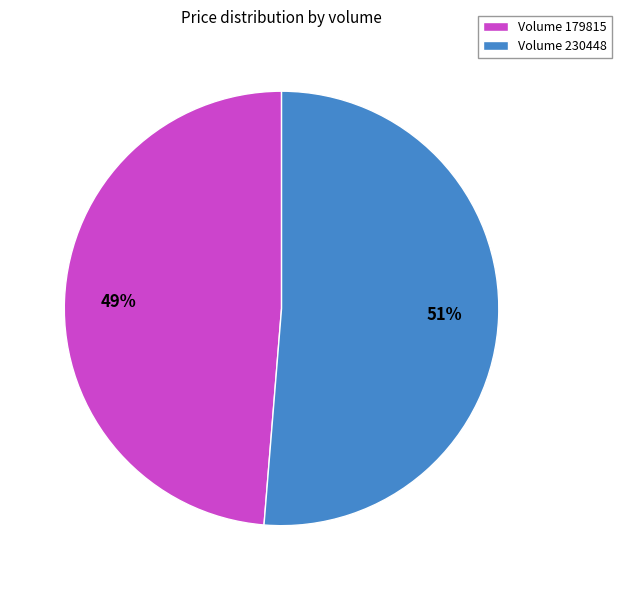

Combined, do Volume 230448 and Volume 179815 account for over 50%?

Yes